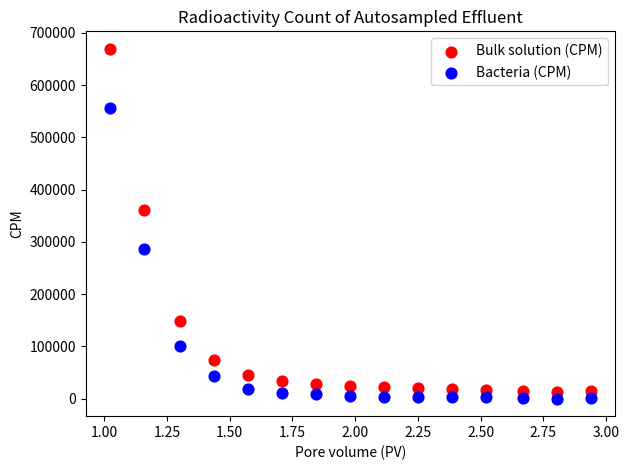

Which series has the widest spread of Y values?

Bulk solution (CPM)